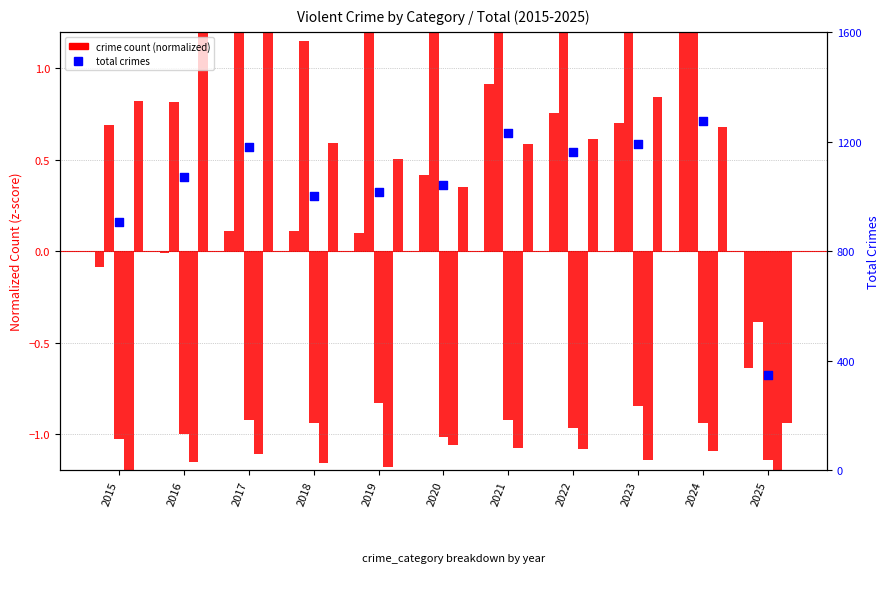

Which series has the widest spread of Y values?

Total crimes